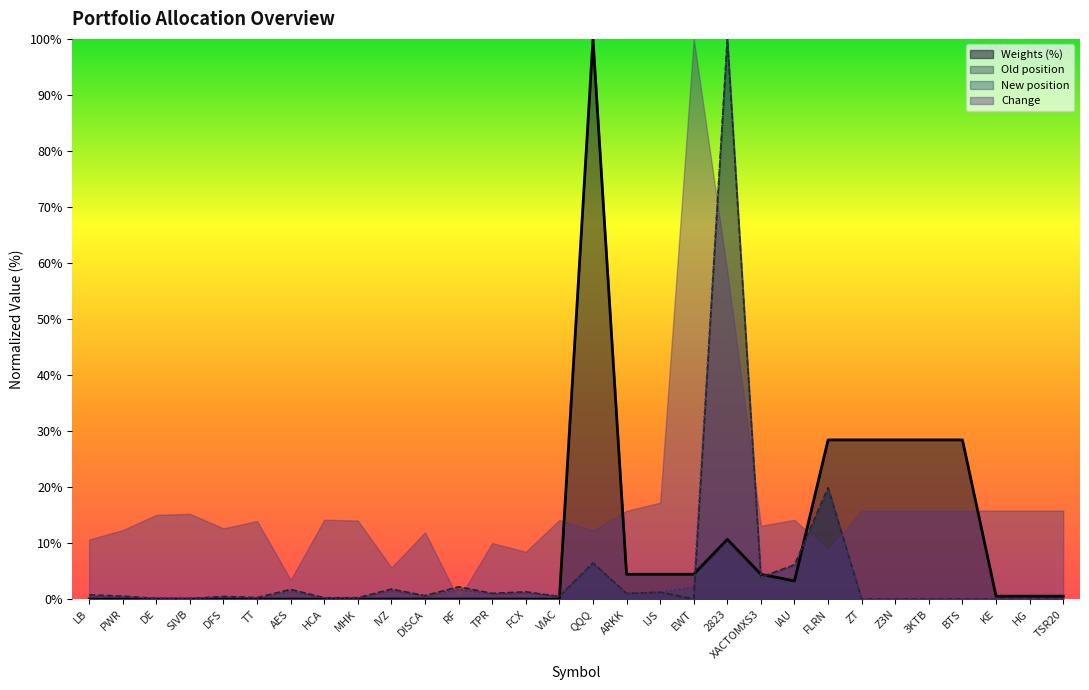

What is the value of the Old position point at the 12th from the left?

2.2